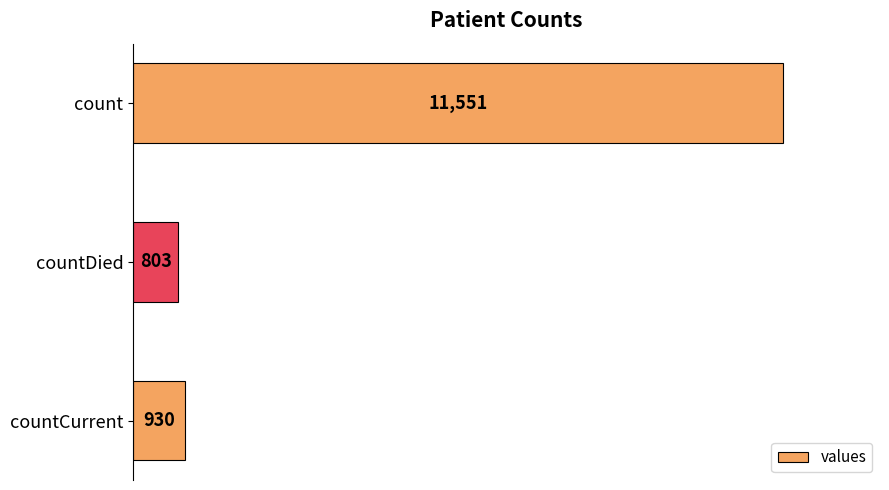

How many data points does each series have?

3